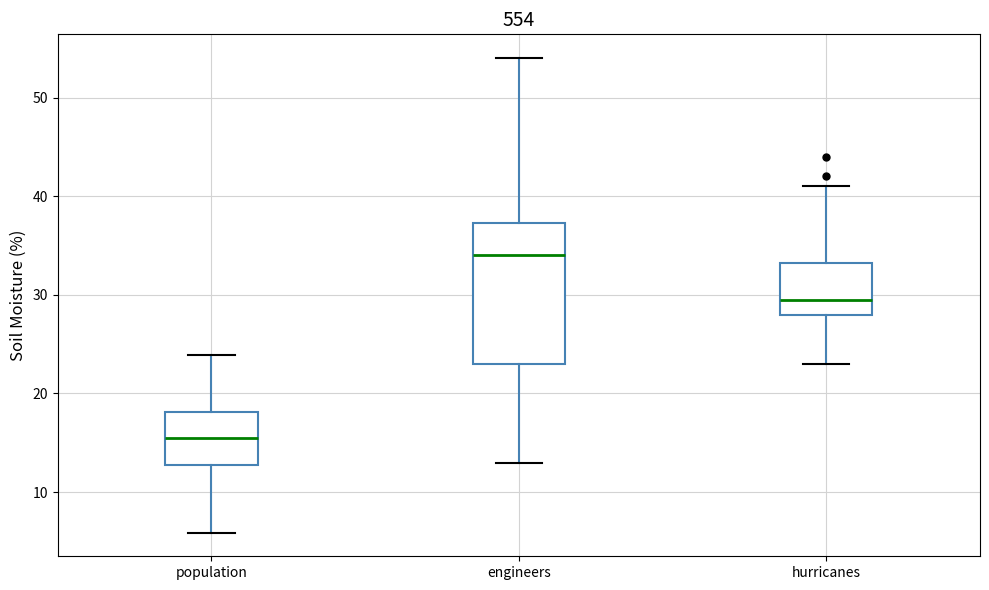

Which box is the tallest, from its lower edge to its upper edge?

engineers